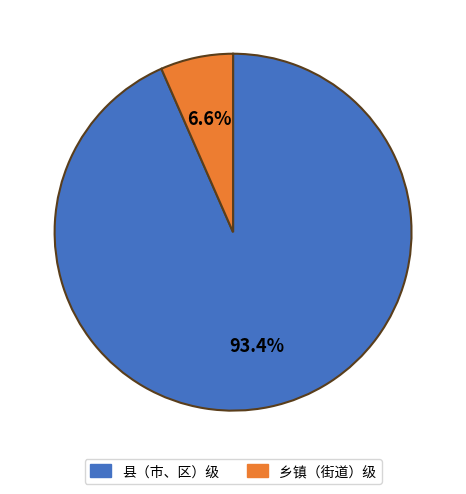

Rank the categories by value from lowest to highest.

乡镇（街道）级, 县（市、区）级